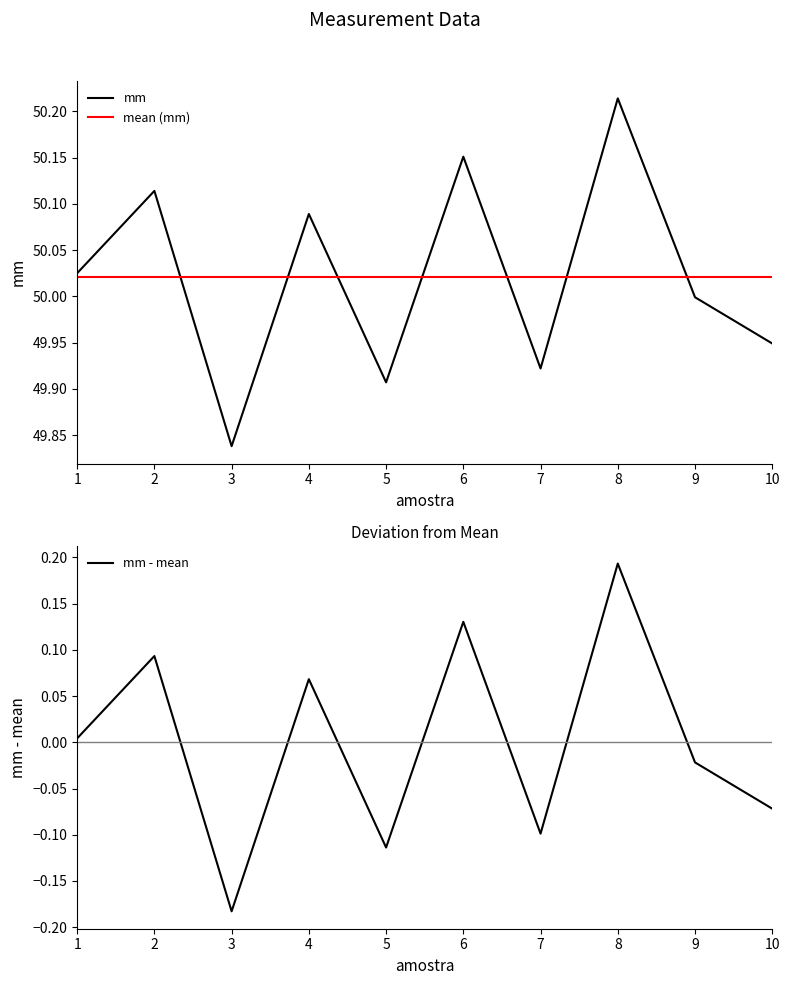

What is the sum of all mm values?

500.2